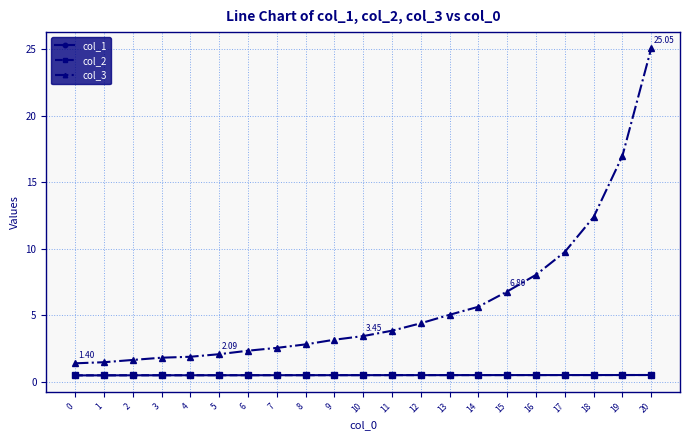

Is this an area chart (filled region under the line)?

No